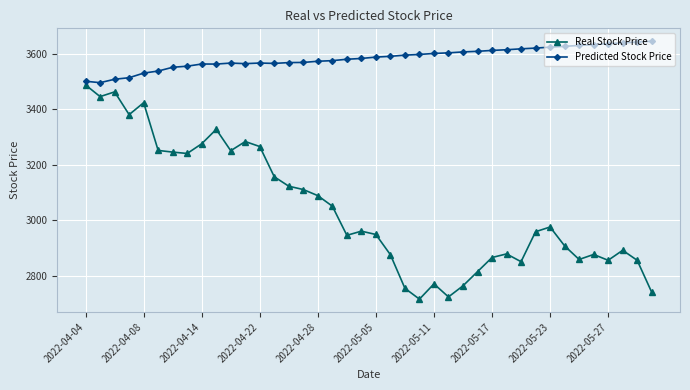

True or false: Real Stock Price and Predicted Stock Price cross at least once.

False